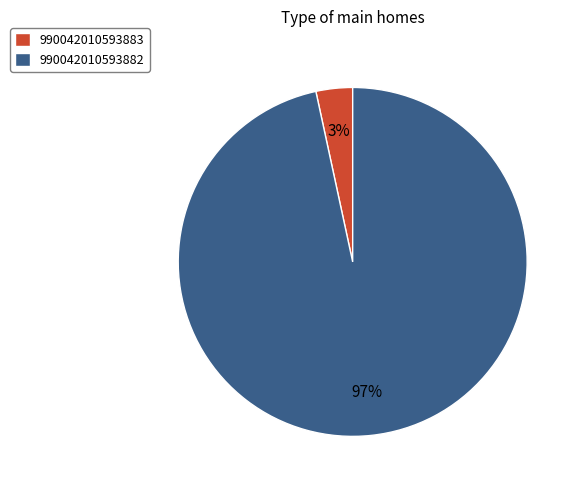

To the nearest percent, what is the average slice percentage?

50%